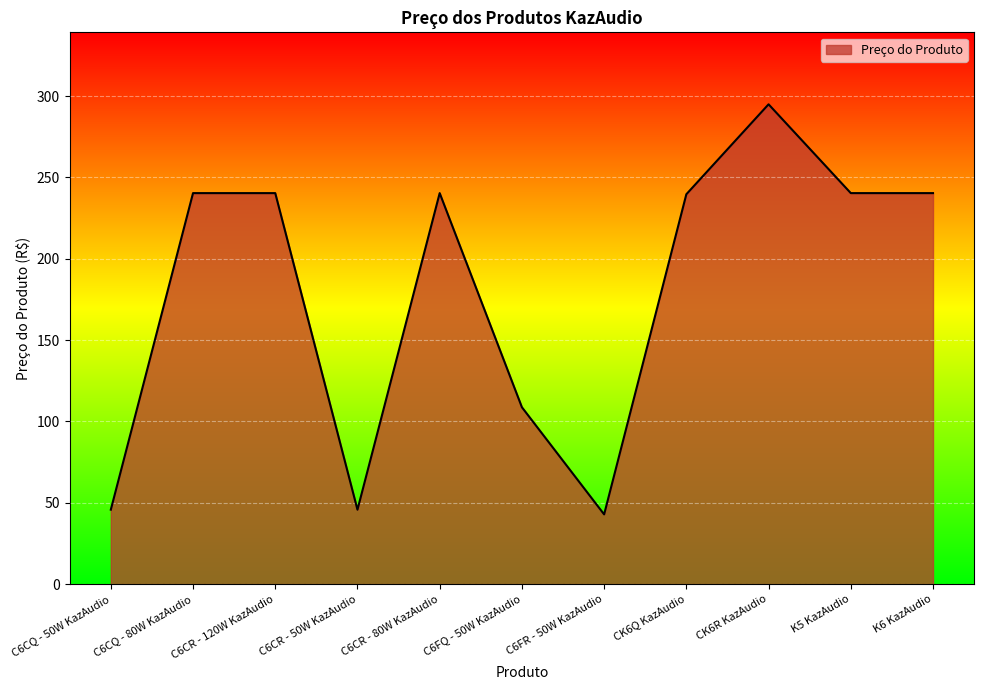

Where is the data nearest to the value 168?

C6FQ - 50W KazAudio